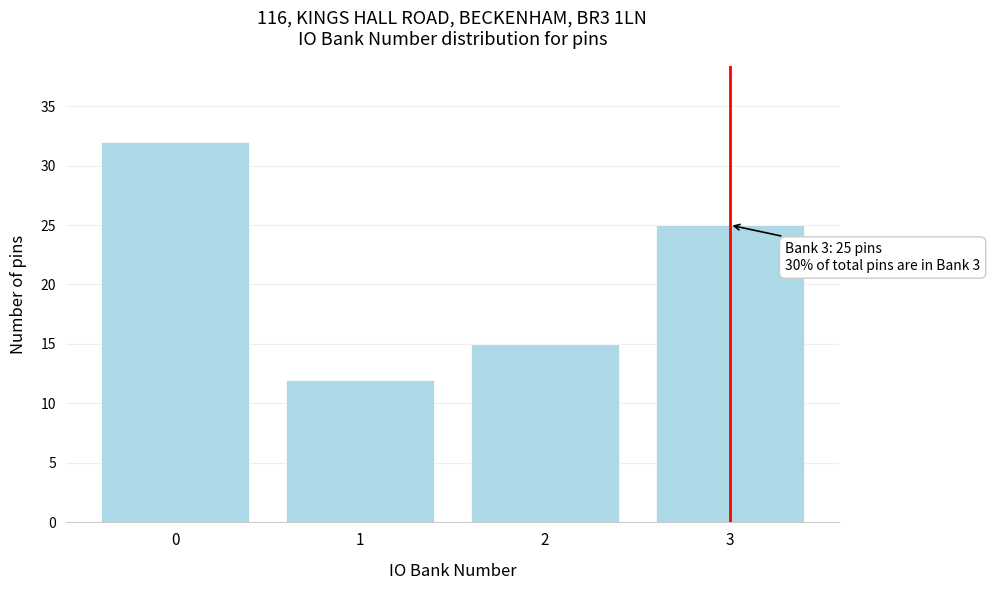

Reading left to right, list all the values displayed in this chart.

32	12	15	25